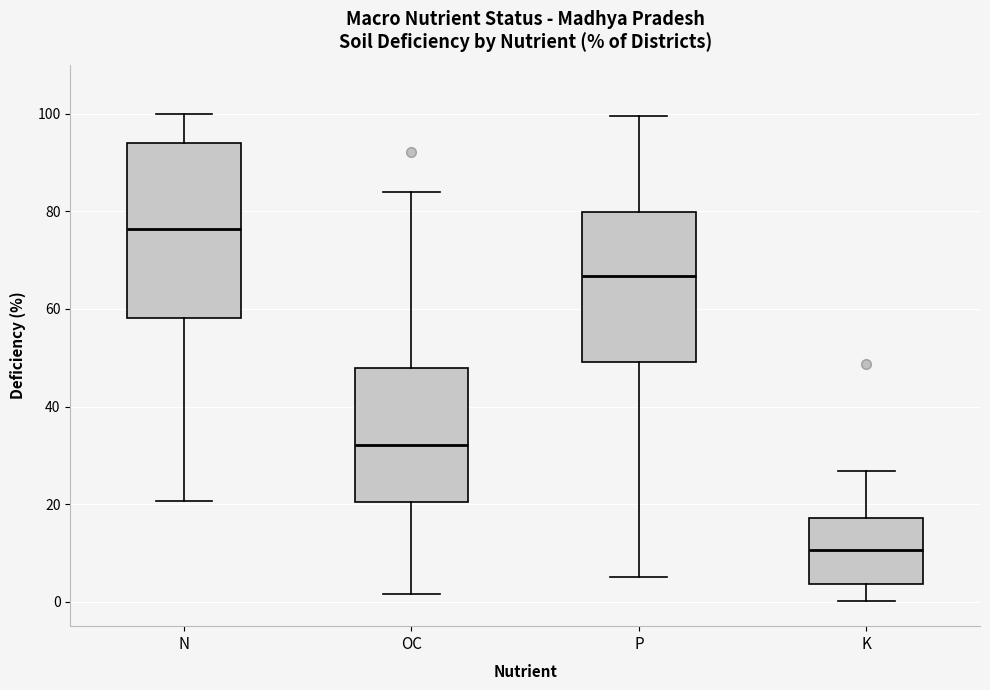

Reading left to right, read every box against the y-axis: the position of its median line, the range the box covers, and the ends of its whiskers. The values are not printed on the chart, so give them approximately, as read against the axis.

N: median 76, box 58 to 94, whiskers 20 to 100
OC: median 32, box 20 to 48, whiskers 2 to 84
P: median 66, box 50 to 80, whiskers 6 to 100
K: median 10, box 4 to 18, whiskers 0 to 26